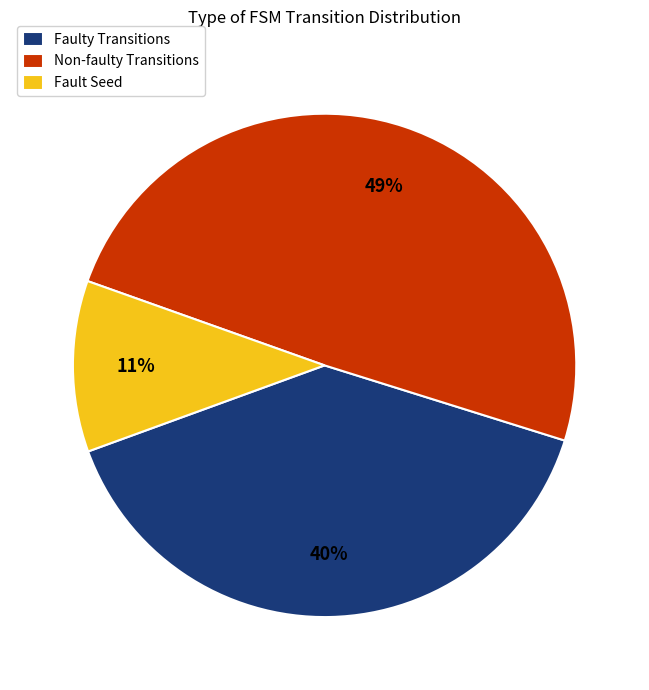

What is the ratio of the value at Faulty Transitions to the value at Non-faulty Transitions?

0.8